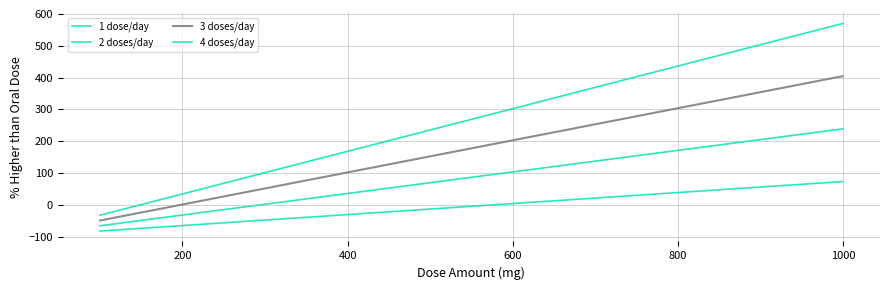

Count the number of data series in this chart.

4